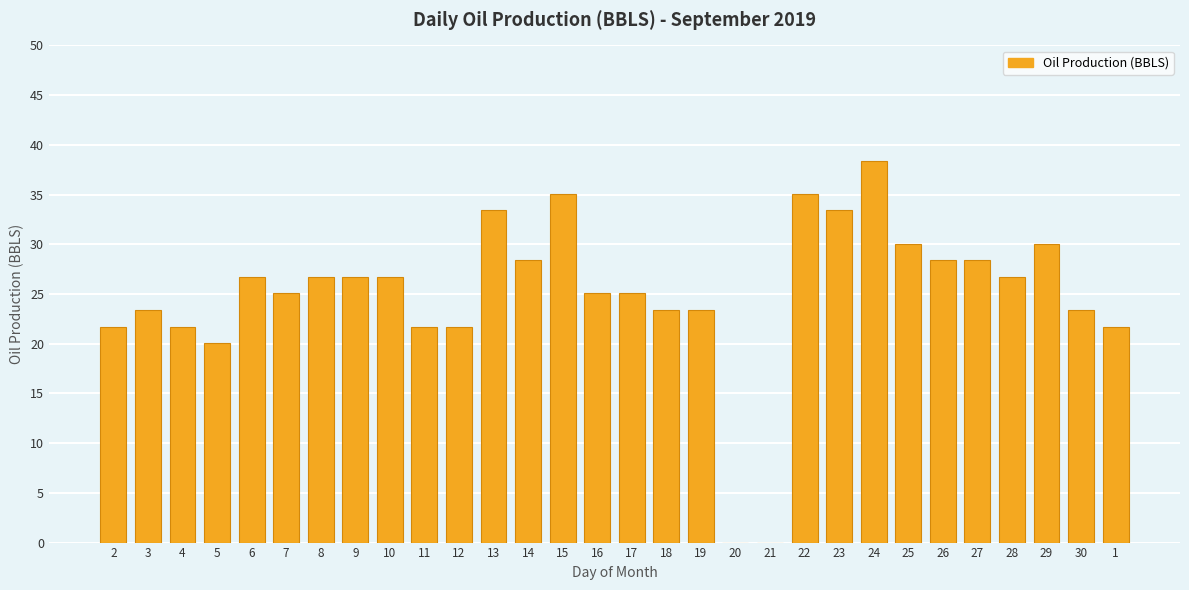

At which category does the chart reach its peak across all series?

24